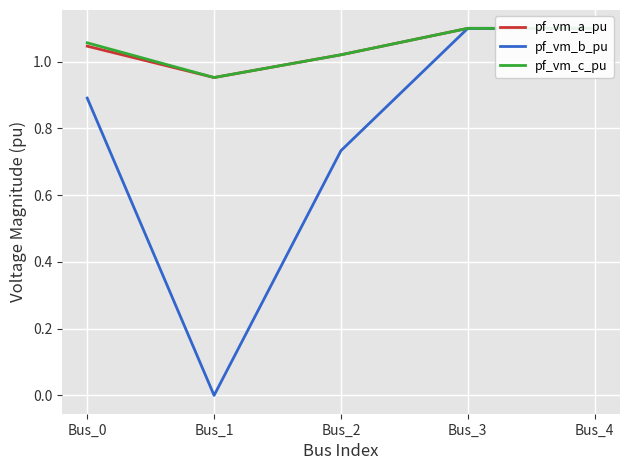

What is the total value across all series at Bus_0?

3.0